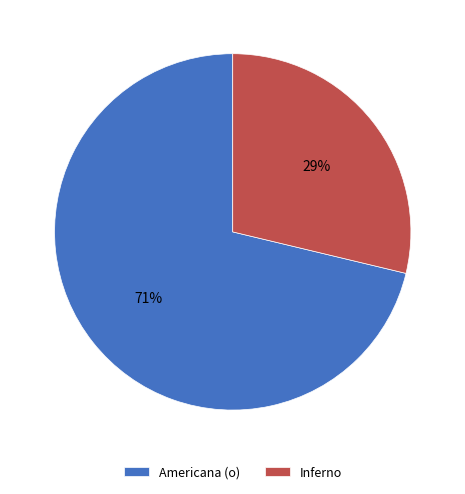

Count the number of slices in the pie.

2